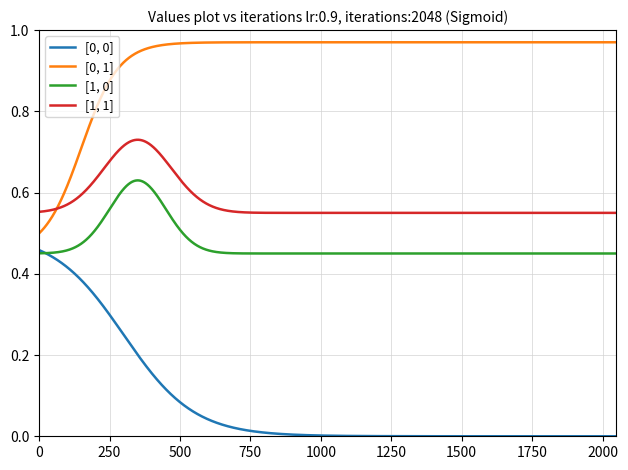

True or false: [1, 1] and [0, 0] intersect in this chart.

False